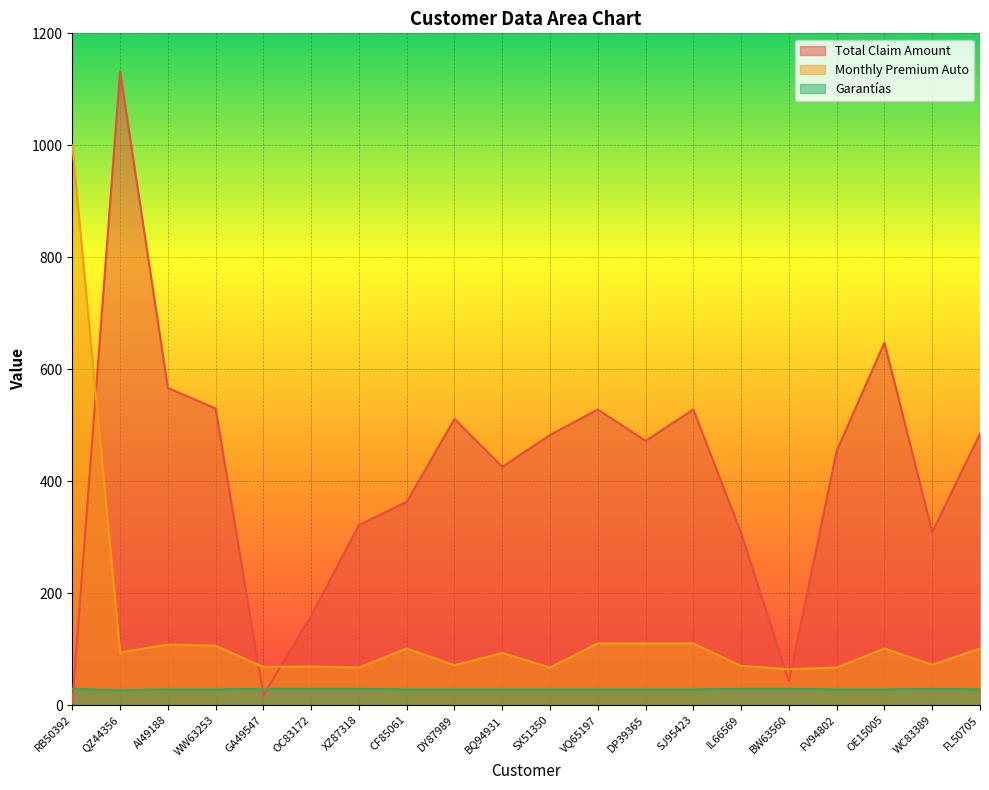

List the series in order of their overall mean, highest first.

Total Claim Amount, Monthly Premium Auto, Garantías